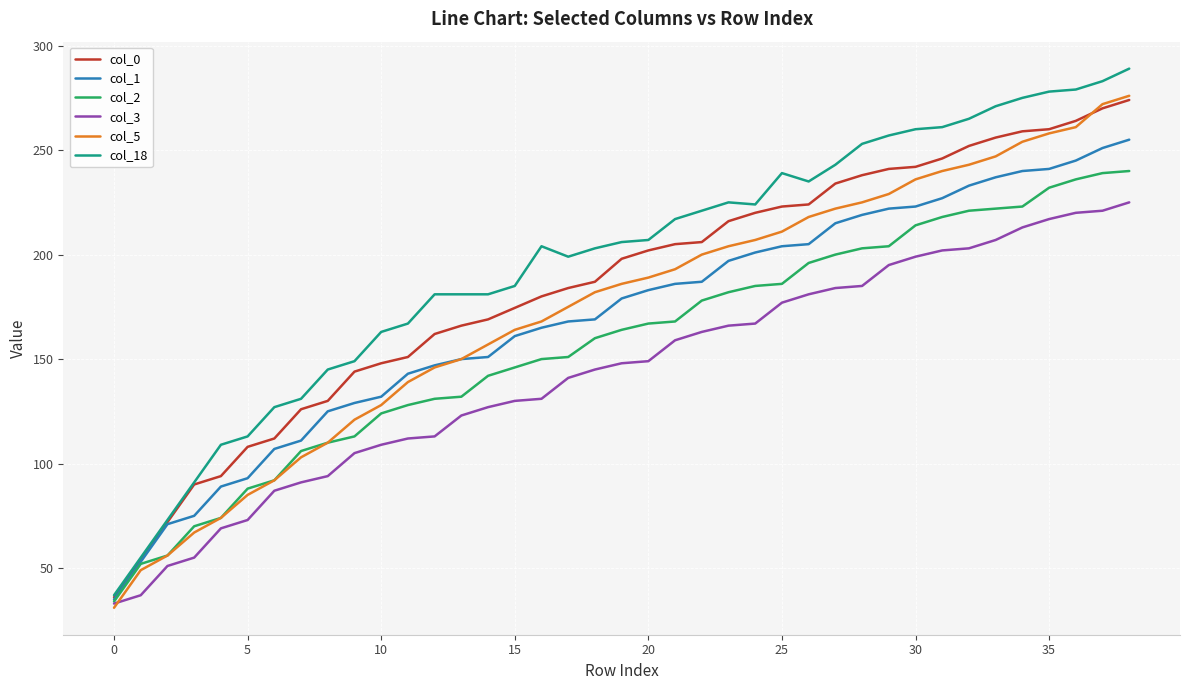

Reading left to right, extract all data points from this chart.

col_1: 0=35	1=53	2=71	3=75	4=89	5=93	6=107	7=111	8=125	9=129	10=132	11=143	12=147	13=150	14=151	15=161	16=165	17=168	18=169	19=179	20=183	21=186	22=187	23=197	24=201	25=204	26=205	27=215	28=219	29=222	30=223	31=227	32=233	33=237	34=240	35=241	36=245	37=251	38=255
col_2: 0=34	1=52	2=56	3=70	4=74	5=88	6=92	7=106	8=110	9=113	10=124	11=128	12=131	13=132	14=142	15=146	16=150	17=151	18=160	19=164	20=167	21=168	22=178	23=182	24=185	25=186	26=196	27=200	28=203	29=204	30=214	31=218	32=221	33=222	34=223	35=232	36=236	37=239	38=240
col_3: 0=33	1=37	2=51	3=55	4=69	5=73	6=87	7=91	8=94	9=105	10=109	11=112	12=113	13=123	14=127	15=130	16=131	17=141	18=145	19=148	20=149	21=159	22=163	23=166	24=167	25=177	26=181	27=184	28=185	29=195	30=199	31=202	32=203	33=207	34=213	35=217	36=220	37=221	38=225
col_5: 0=31	1=49	2=56	3=67	4=74	5=85	6=92	7=103	8=110	9=121	10=128	11=139	12=146	13=150	14=157	15=164	16=168	17=175	18=182	19=186	20=189	21=193	22=200	23=204	24=207	25=211	26=218	27=222	28=225	29=229	30=236	31=240	32=243	33=247	34=254	35=258	36=261	37=272	38=276